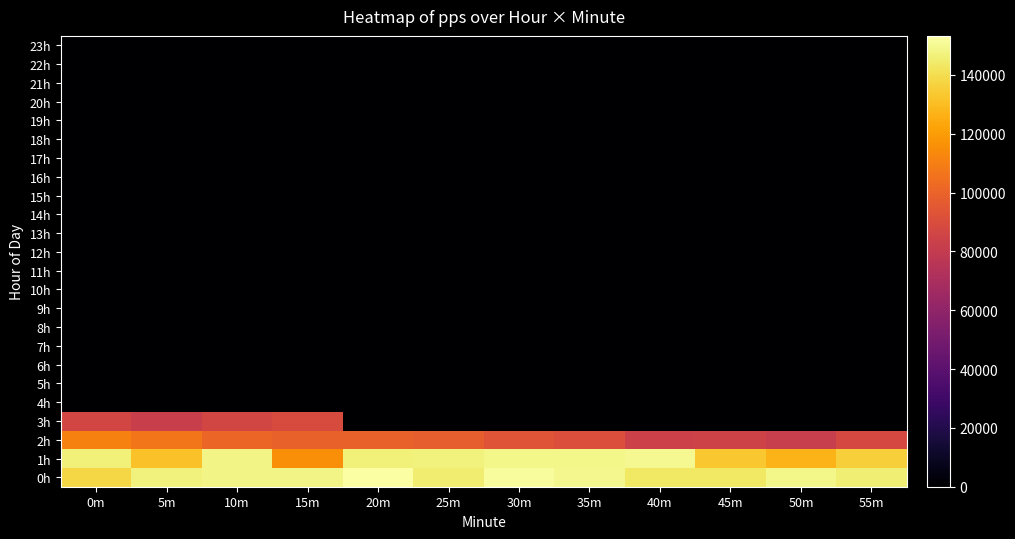

Reading left to right, extract all data points from this chart.

0h: 0m=138208.9	5m=146774.1	10m=148135.0	15m=148315.0	20m=153276.5	25m=145231.3	30m=151724.1	35m=149194.3	40m=143193.6	45m=143505.2	50m=148585.9	55m=145872.8
1h: 0m=146449.2	5m=131432.9	10m=148202.7	15m=115012.9	20m=146403.0	25m=146901.2	30m=148860.9	35m=148694.7	40m=150017.0	45m=133515.1	50m=127061.8	55m=135720.8
2h: 0m=111161.1	5m=106722.8	10m=101038.2	15m=99026.1	20m=99164.8	25m=98136.9	30m=93999.7	35m=90926.2	40m=83707.7	45m=84980.3	50m=81639.2	55m=87792.9
3h: 0m=86224.6	5m=82154.2	10m=86598.8	15m=89649.2	20m=0.0	25m=0.0	30m=0.0	35m=0.0	40m=0.0	45m=0.0	50m=0.0	55m=0.0
4h: 0m=0.0	5m=0.0	10m=0.0	15m=0.0	20m=0.0	25m=0.0	30m=0.0	35m=0.0	40m=0.0	45m=0.0	50m=0.0	55m=0.0
5h: 0m=0.0	5m=0.0	10m=0.0	15m=0.0	20m=0.0	25m=0.0	30m=0.0	35m=0.0	40m=0.0	45m=0.0	50m=0.0	55m=0.0
6h: 0m=0.0	5m=0.0	10m=0.0	15m=0.0	20m=0.0	25m=0.0	30m=0.0	35m=0.0	40m=0.0	45m=0.0	50m=0.0	55m=0.0
7h: 0m=0.0	5m=0.0	10m=0.0	15m=0.0	20m=0.0	25m=0.0	30m=0.0	35m=0.0	40m=0.0	45m=0.0	50m=0.0	55m=0.0
8h: 0m=0.0	5m=0.0	10m=0.0	15m=0.0	20m=0.0	25m=0.0	30m=0.0	35m=0.0	40m=0.0	45m=0.0	50m=0.0	55m=0.0
9h: 0m=0.0	5m=0.0	10m=0.0	15m=0.0	20m=0.0	25m=0.0	30m=0.0	35m=0.0	40m=0.0	45m=0.0	50m=0.0	55m=0.0
10h: 0m=0.0	5m=0.0	10m=0.0	15m=0.0	20m=0.0	25m=0.0	30m=0.0	35m=0.0	40m=0.0	45m=0.0	50m=0.0	55m=0.0
11h: 0m=0.0	5m=0.0	10m=0.0	15m=0.0	20m=0.0	25m=0.0	30m=0.0	35m=0.0	40m=0.0	45m=0.0	50m=0.0	55m=0.0
12h: 0m=0.0	5m=0.0	10m=0.0	15m=0.0	20m=0.0	25m=0.0	30m=0.0	35m=0.0	40m=0.0	45m=0.0	50m=0.0	55m=0.0
13h: 0m=0.0	5m=0.0	10m=0.0	15m=0.0	20m=0.0	25m=0.0	30m=0.0	35m=0.0	40m=0.0	45m=0.0	50m=0.0	55m=0.0
14h: 0m=0.0	5m=0.0	10m=0.0	15m=0.0	20m=0.0	25m=0.0	30m=0.0	35m=0.0	40m=0.0	45m=0.0	50m=0.0	55m=0.0
15h: 0m=0.0	5m=0.0	10m=0.0	15m=0.0	20m=0.0	25m=0.0	30m=0.0	35m=0.0	40m=0.0	45m=0.0	50m=0.0	55m=0.0
16h: 0m=0.0	5m=0.0	10m=0.0	15m=0.0	20m=0.0	25m=0.0	30m=0.0	35m=0.0	40m=0.0	45m=0.0	50m=0.0	55m=0.0
17h: 0m=0.0	5m=0.0	10m=0.0	15m=0.0	20m=0.0	25m=0.0	30m=0.0	35m=0.0	40m=0.0	45m=0.0	50m=0.0	55m=0.0
18h: 0m=0.0	5m=0.0	10m=0.0	15m=0.0	20m=0.0	25m=0.0	30m=0.0	35m=0.0	40m=0.0	45m=0.0	50m=0.0	55m=0.0
19h: 0m=0.0	5m=0.0	10m=0.0	15m=0.0	20m=0.0	25m=0.0	30m=0.0	35m=0.0	40m=0.0	45m=0.0	50m=0.0	55m=0.0
20h: 0m=0.0	5m=0.0	10m=0.0	15m=0.0	20m=0.0	25m=0.0	30m=0.0	35m=0.0	40m=0.0	45m=0.0	50m=0.0	55m=0.0
21h: 0m=0.0	5m=0.0	10m=0.0	15m=0.0	20m=0.0	25m=0.0	30m=0.0	35m=0.0	40m=0.0	45m=0.0	50m=0.0	55m=0.0
22h: 0m=0.0	5m=0.0	10m=0.0	15m=0.0	20m=0.0	25m=0.0	30m=0.0	35m=0.0	40m=0.0	45m=0.0	50m=0.0	55m=0.0
23h: 0m=0.0	5m=0.0	10m=0.0	15m=0.0	20m=0.0	25m=0.0	30m=0.0	35m=0.0	40m=0.0	45m=0.0	50m=0.0	55m=0.0